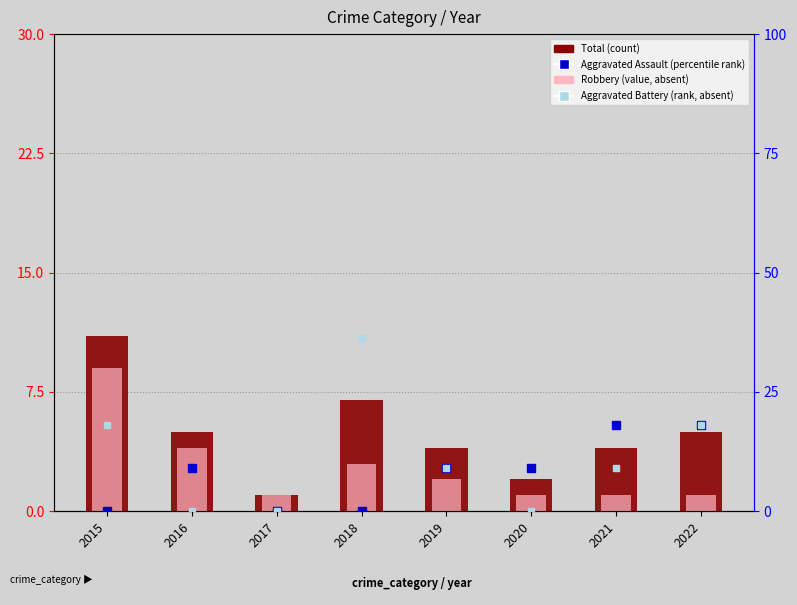

What is the difference between the second highest and second lowest values in the Total (count) series?

5.0